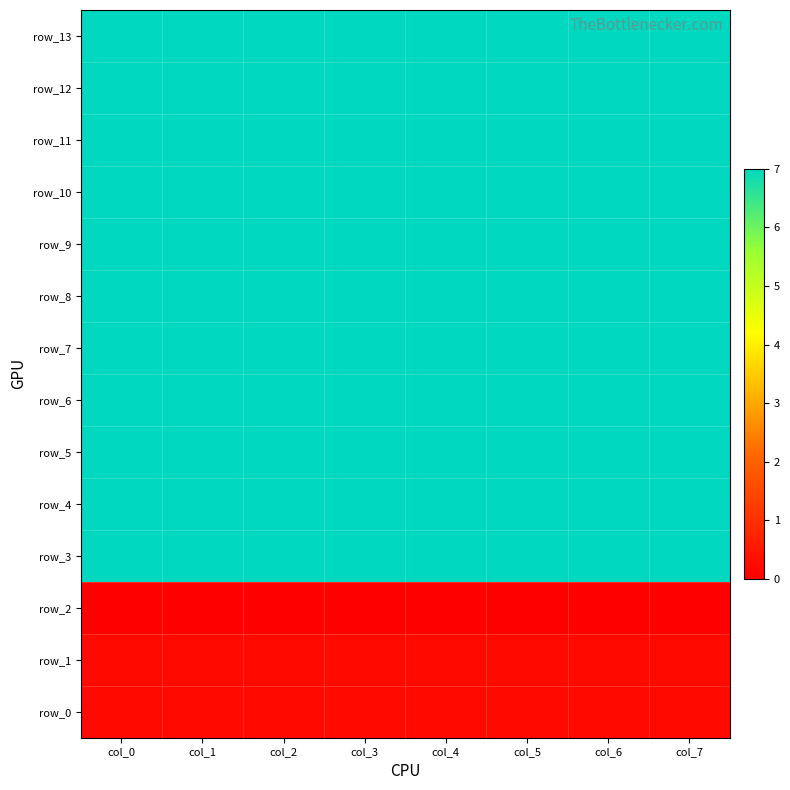

At how many categories does at least one series exceed 3?

8